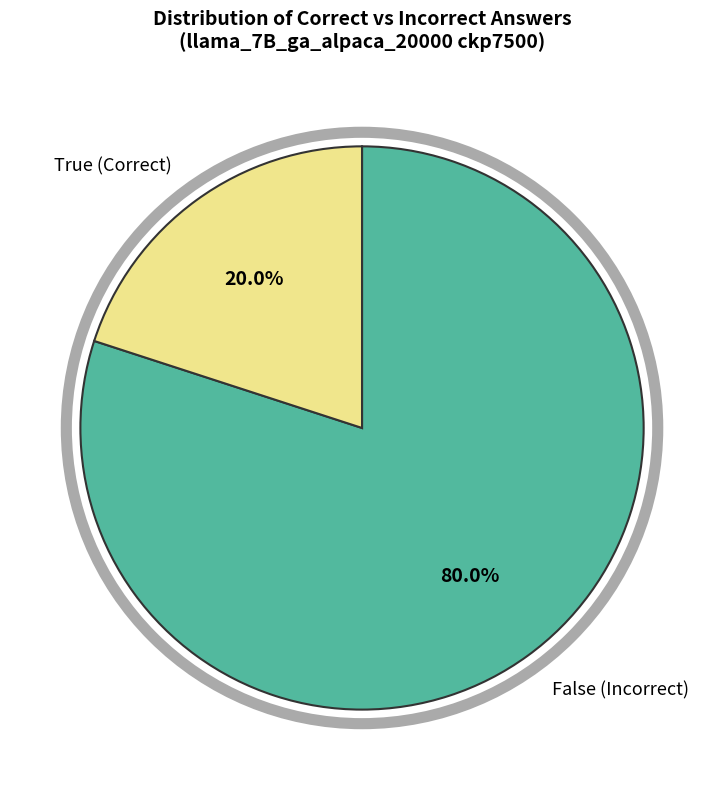

Which slice is the smallest?

True (Correct)